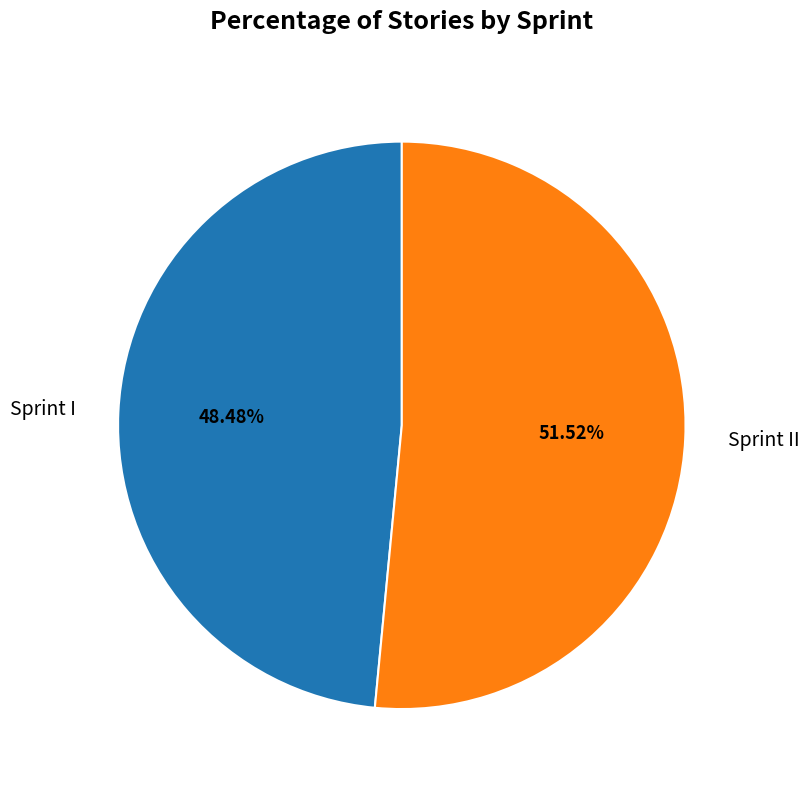

Rank the categories by value from lowest to highest.

Sprint I, Sprint II